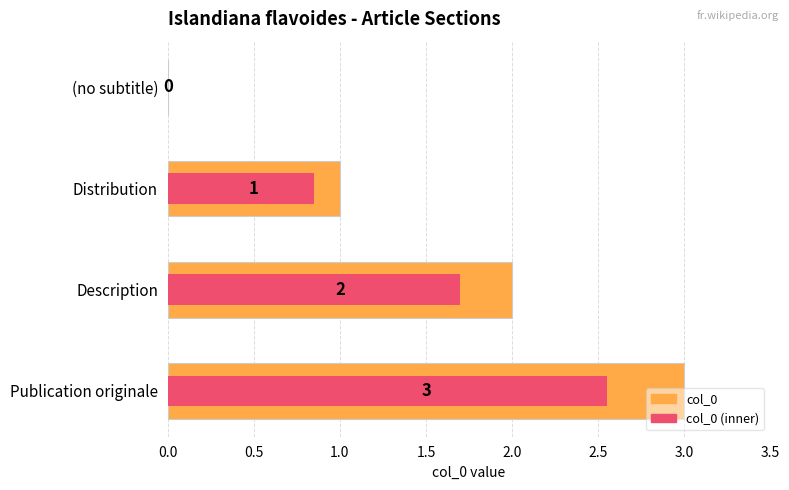

Which series changed the most between (no subtitle) and Distribution?

col_0